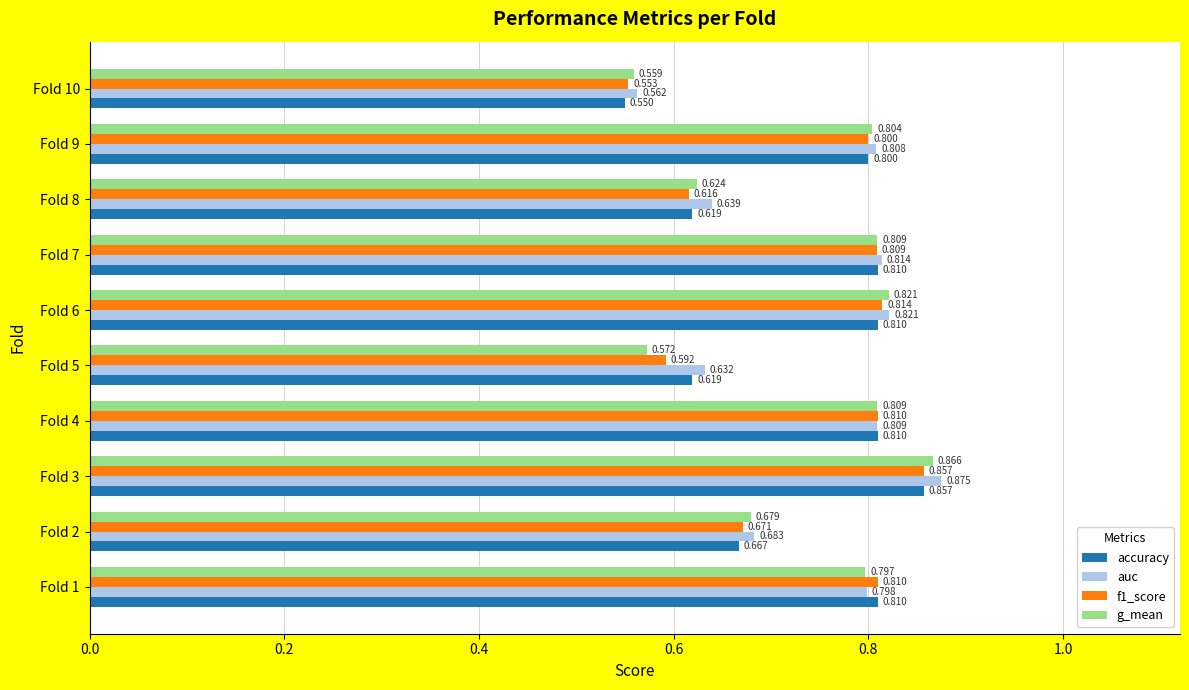

Is the value of f1_score at Fold 10 greater than the value of auc at Fold 5?

No